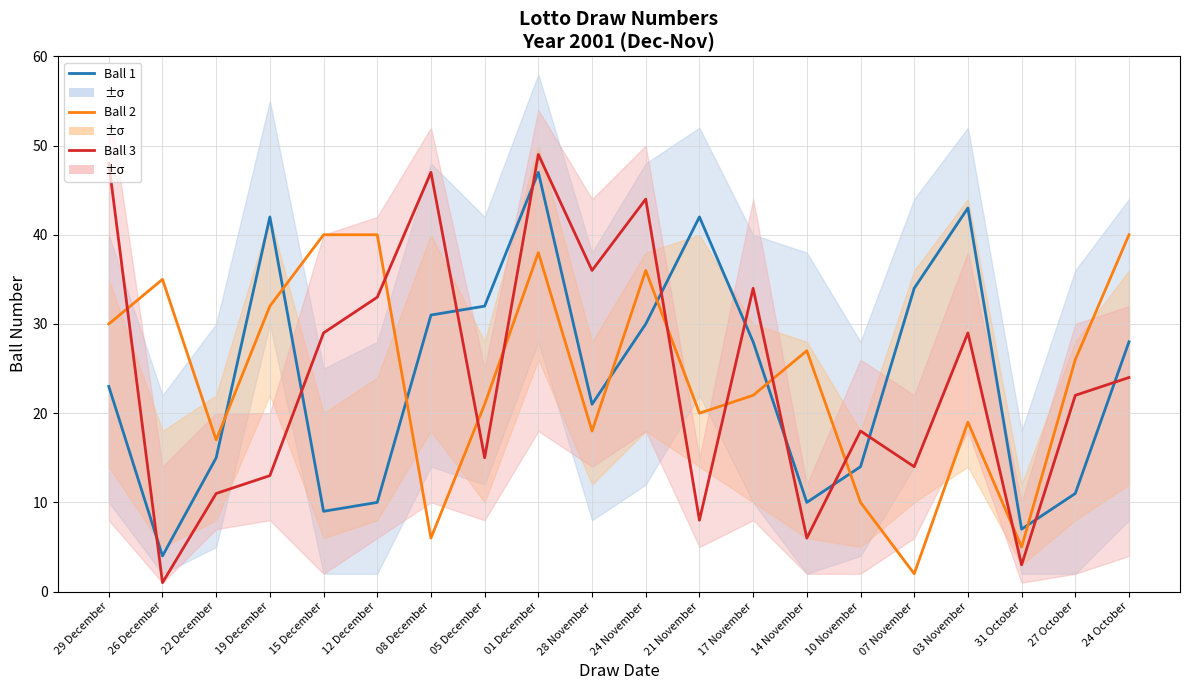

What is the value of the Ball 3 point at the 7th from the left?

47